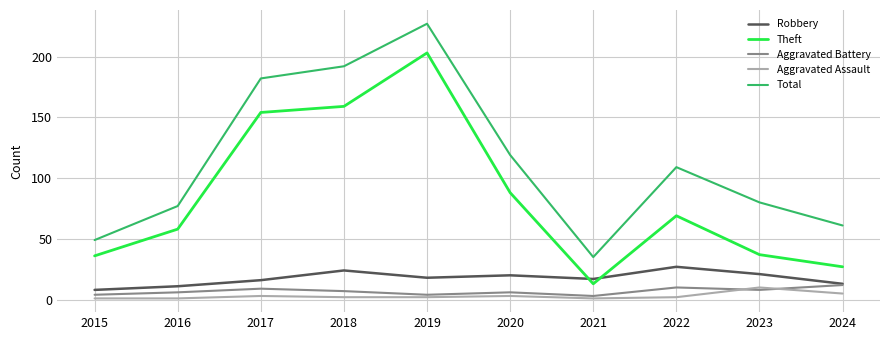

How many interior local peaks does the Aggravated Battery series have?

3